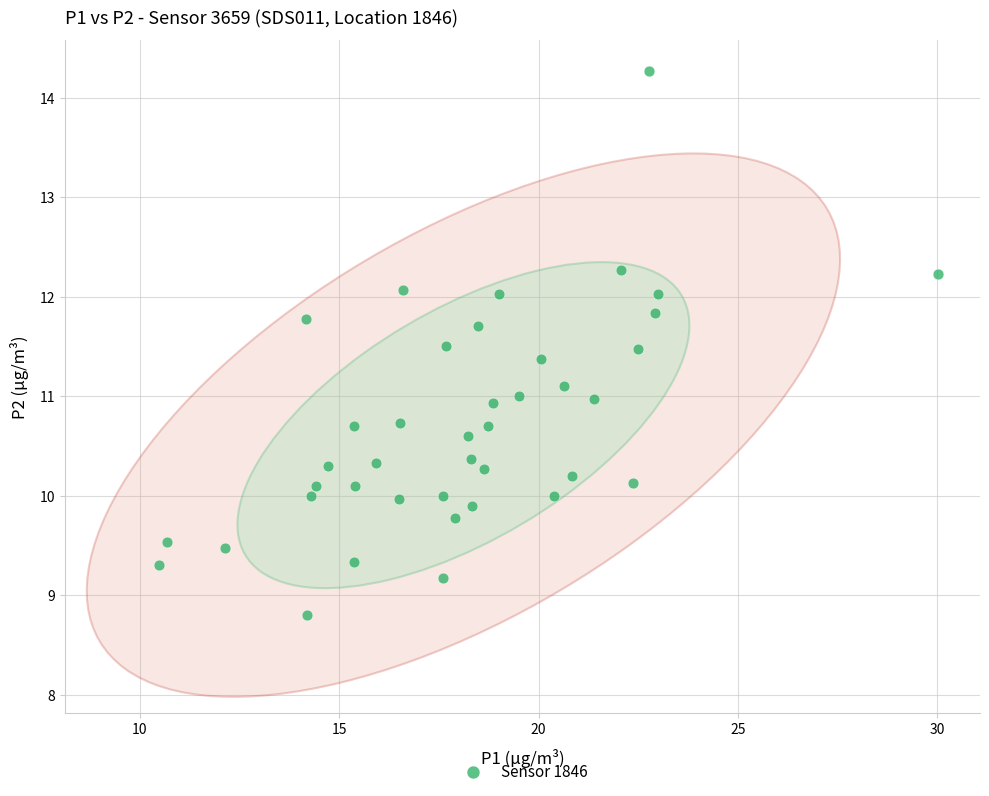

What is the range of X values (max minus min)?

19.6